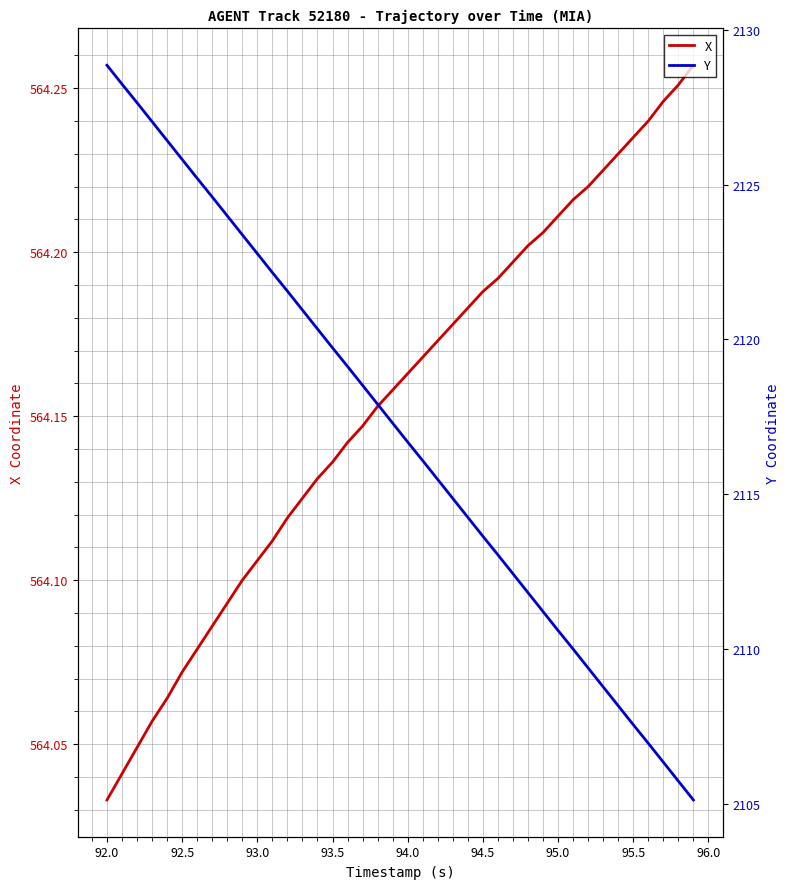

True or false: Y and X intersect in this chart.

False